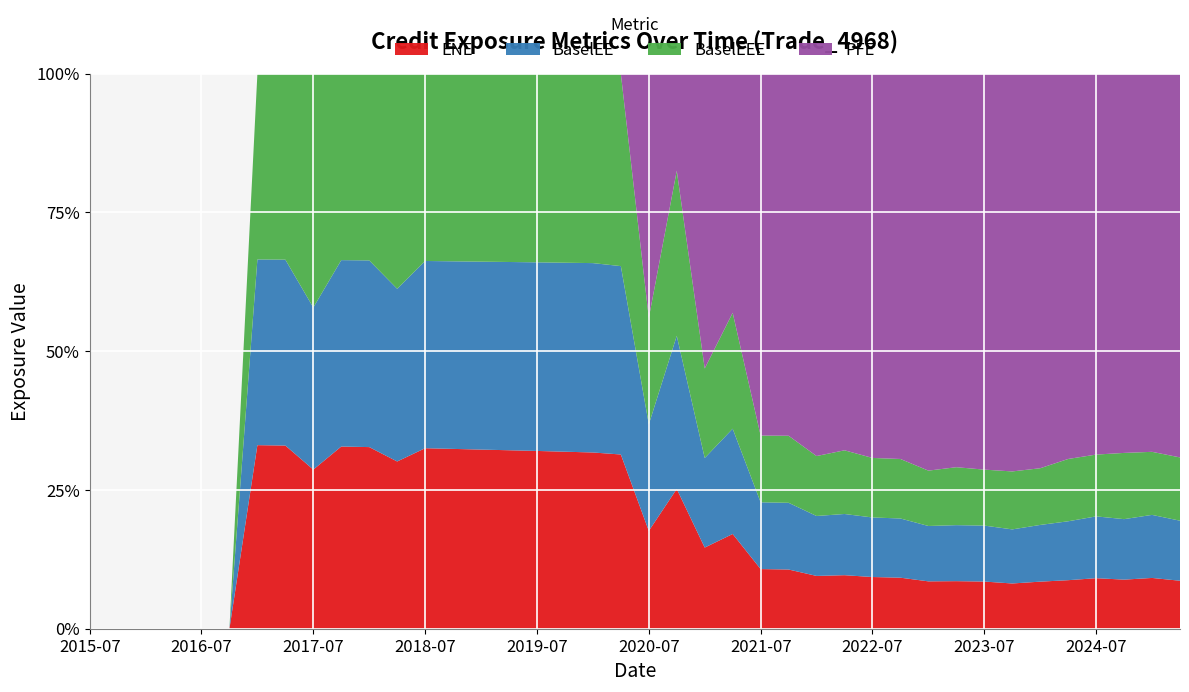

What is the total value across all series at 2019-07?

100.0